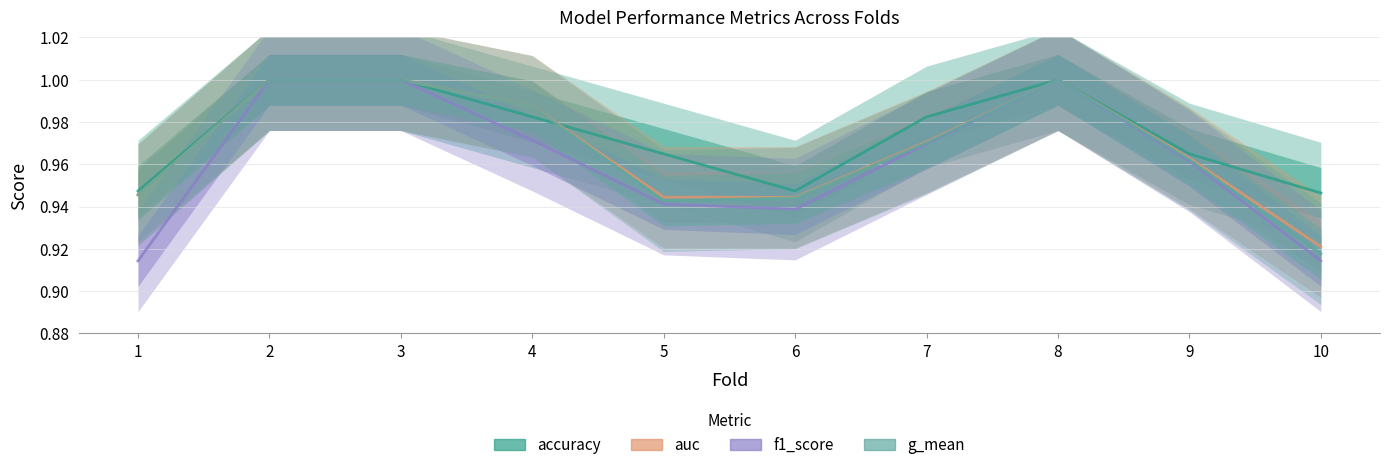

How many auc values are between 0 and 1?

10